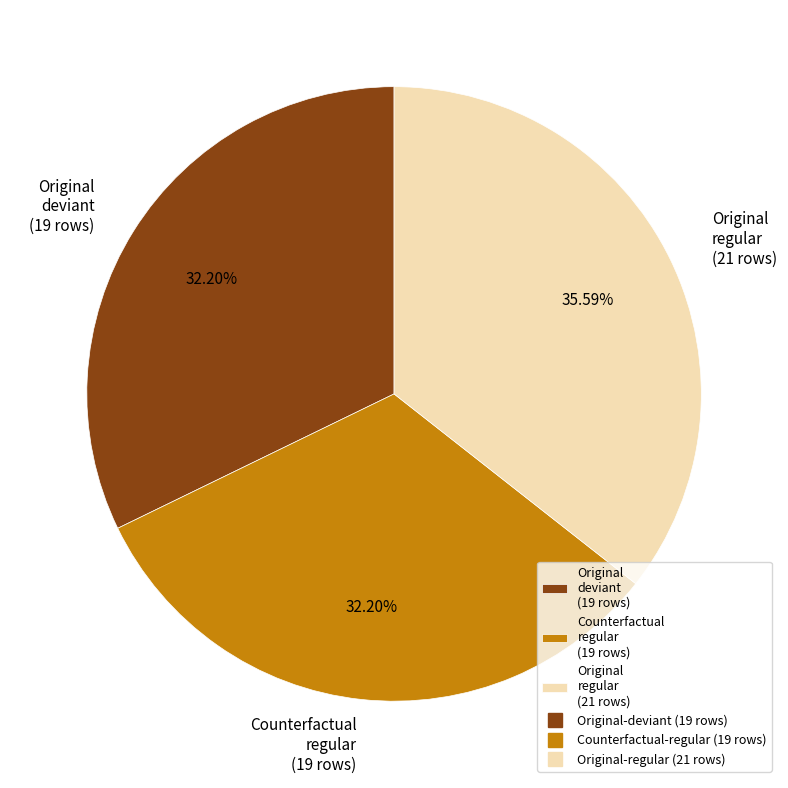

Do Original regular (21 rows) and Original deviant (19 rows) together represent more than half of the pie?

Yes